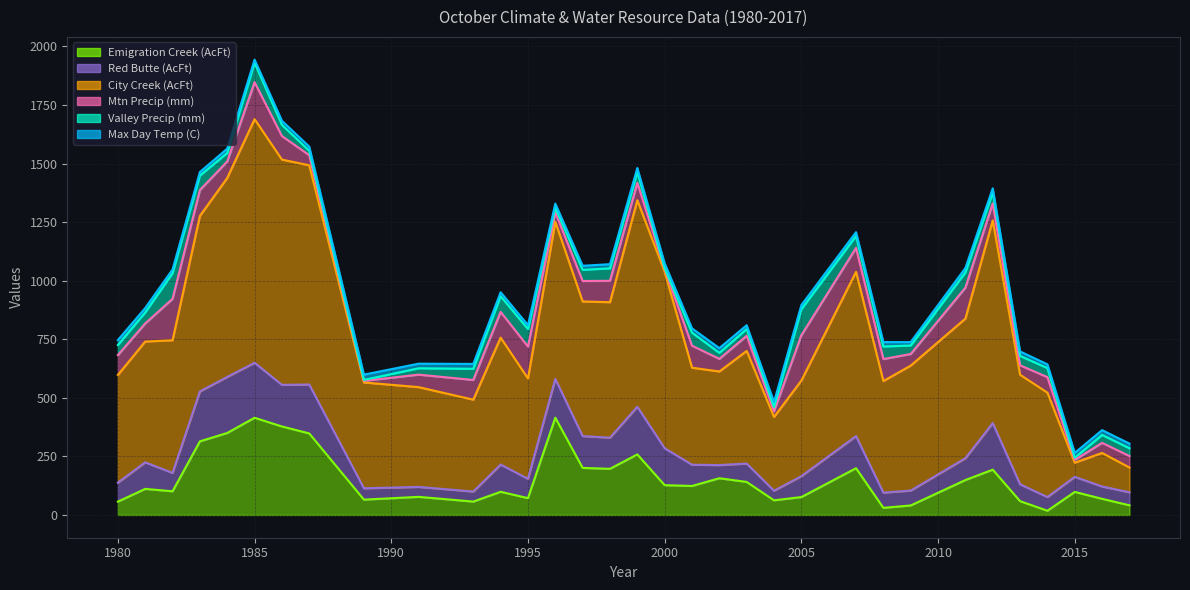

At which label is EmigCrk_AcFt_WR_Oct closest to 216?

1997